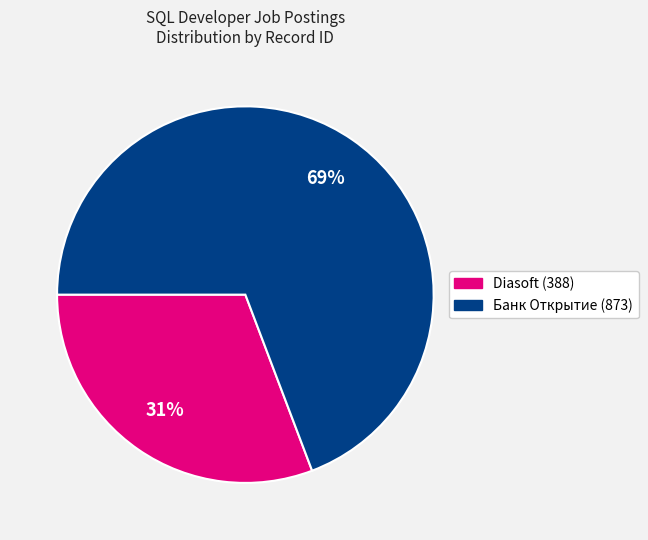

What is the ratio of the value at Diasoft (388) to the value at Банк Открытие (873)?

0.4